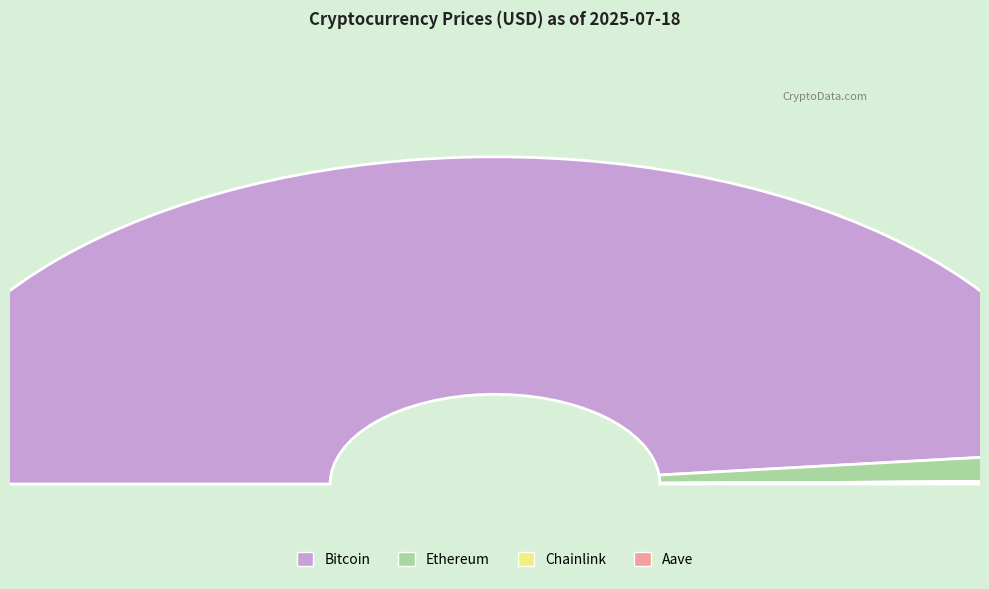

Which slice represents more than half of the pie?

Bitcoin